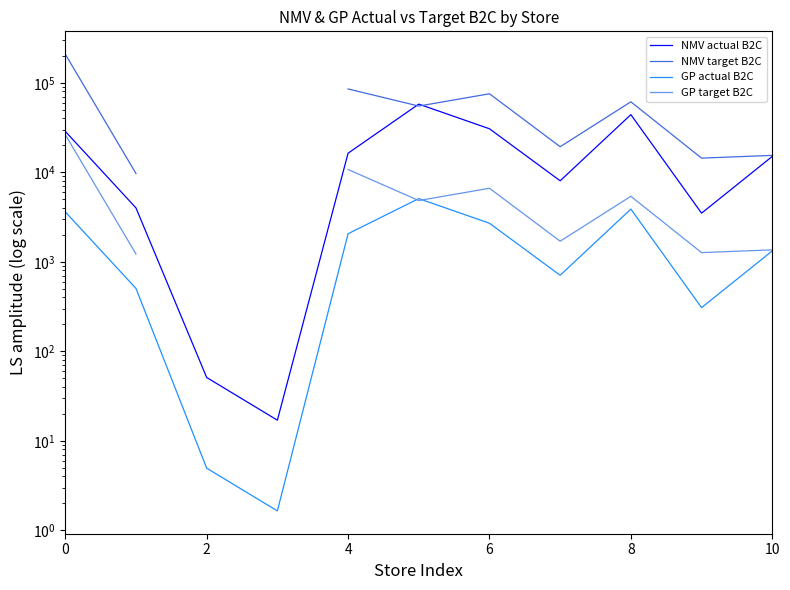

Is the value of NMV actual B2C at 8 greater than the value of GP target B2C at 10?

Yes